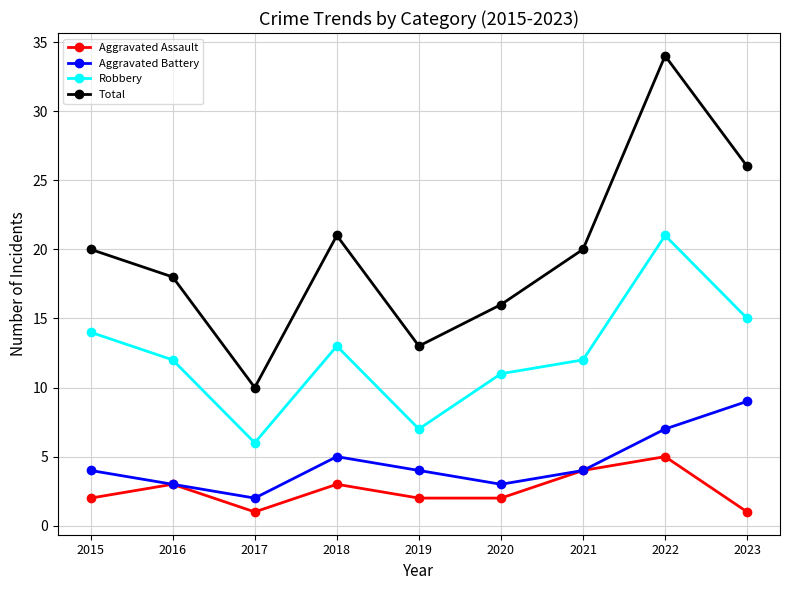

The Total series shows 36 at 2023. True or false?

False